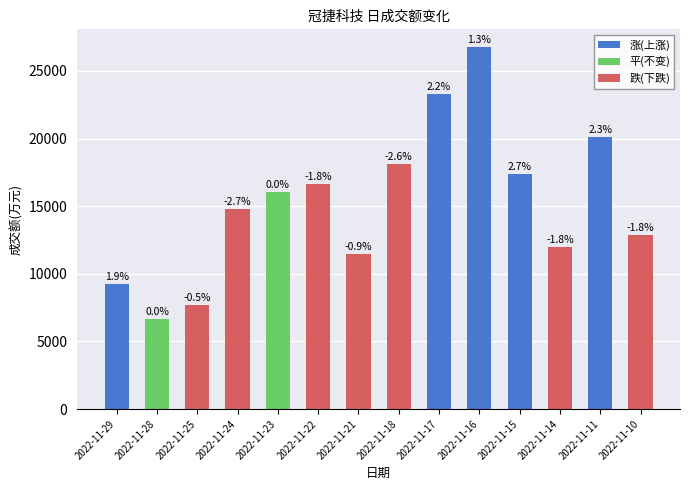

Reading right to left, list all the values displayed in this chart.

12895	20125	12002	17353	26742	23285	18143	11485	16626	16058	14795	7707	6659	9241